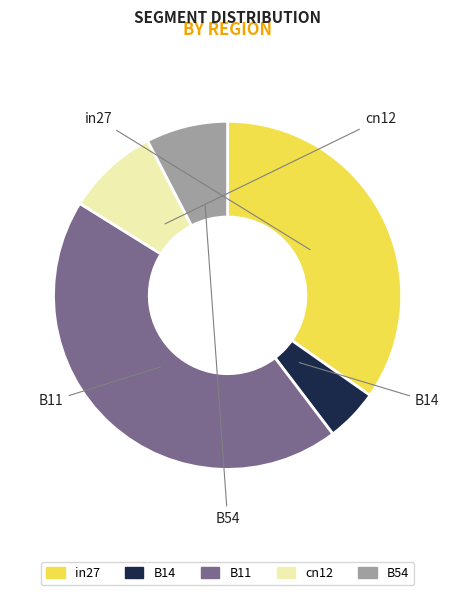

To the nearest percent, what percentage of the pie is B54?

8%